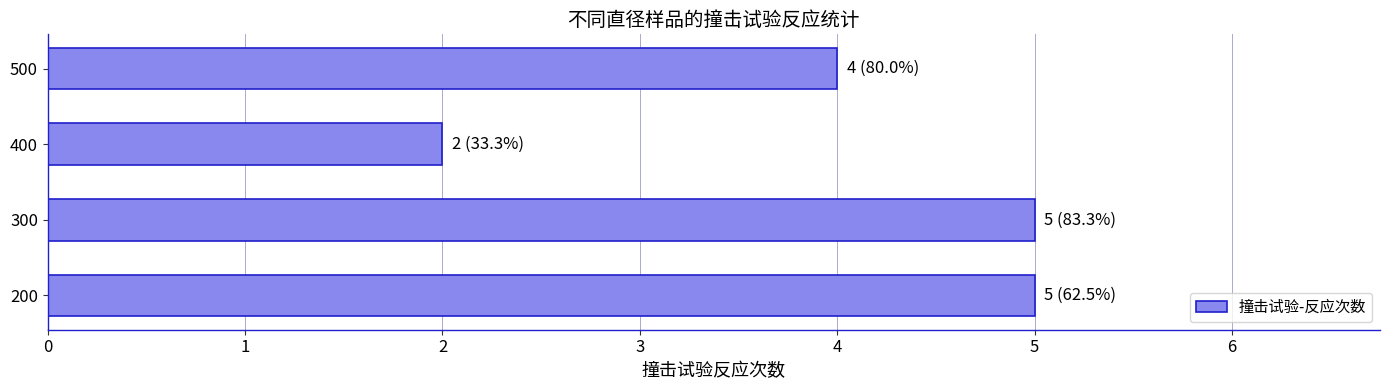

What is the difference between the maximum and second lowest values?

1